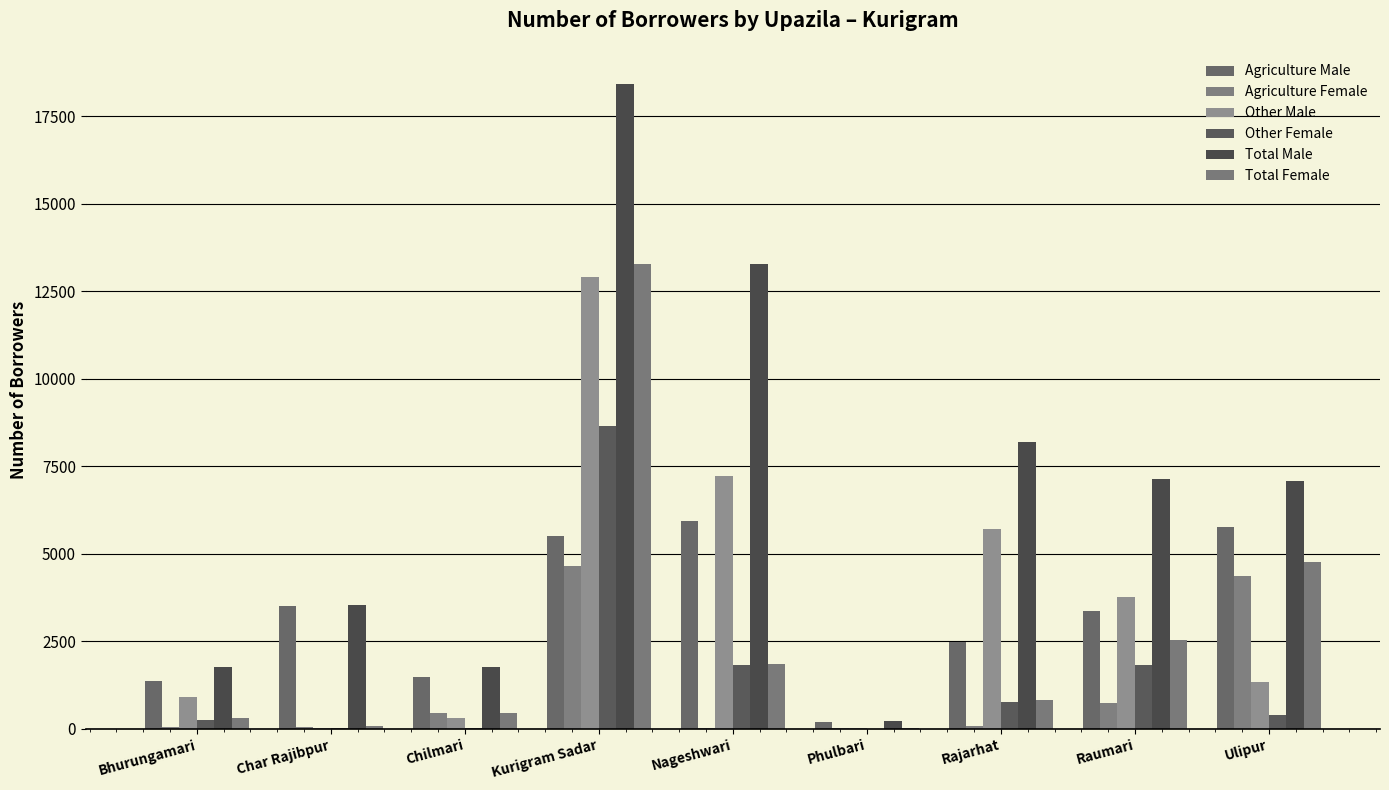

What is the sum of all Total Female values?

24107